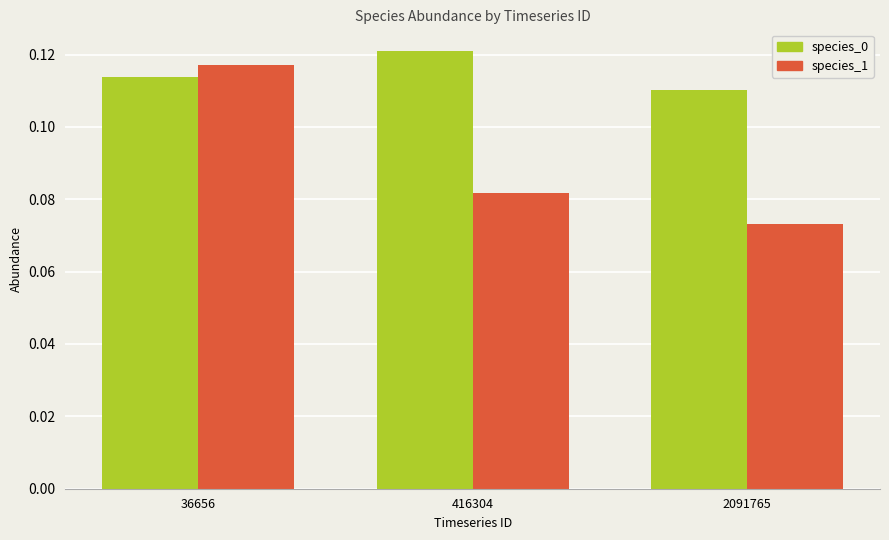

What is the total value across all series at 2091765?

0.2